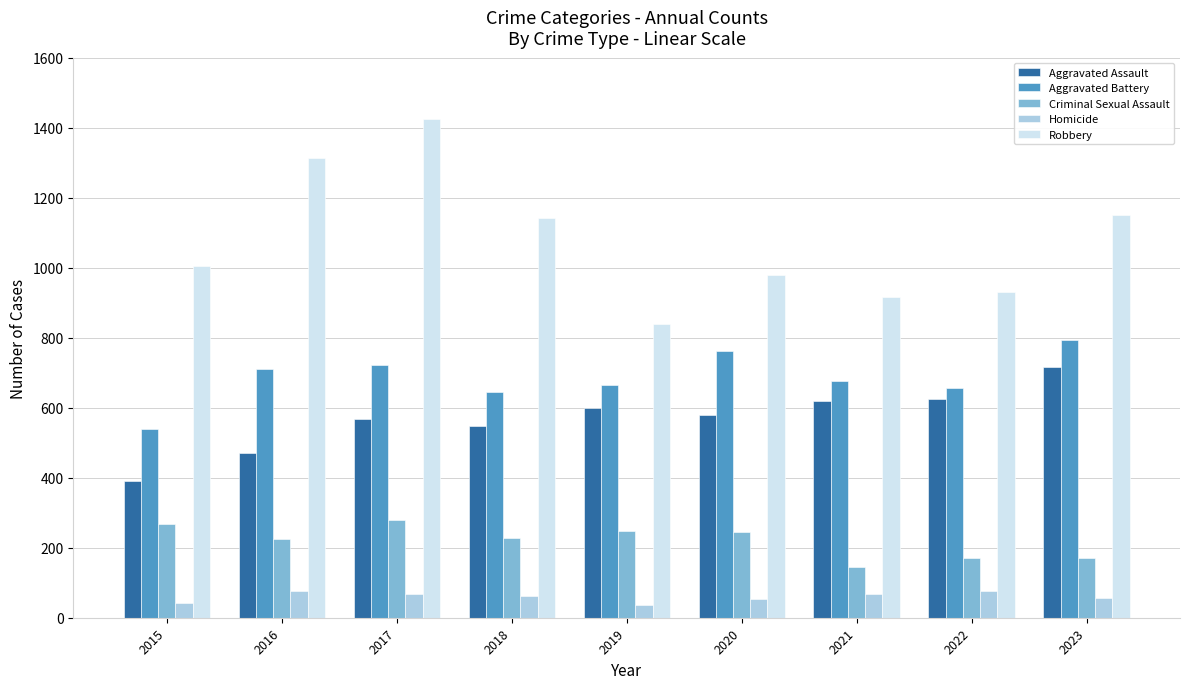

Which series has the largest total across all categories?

Robbery